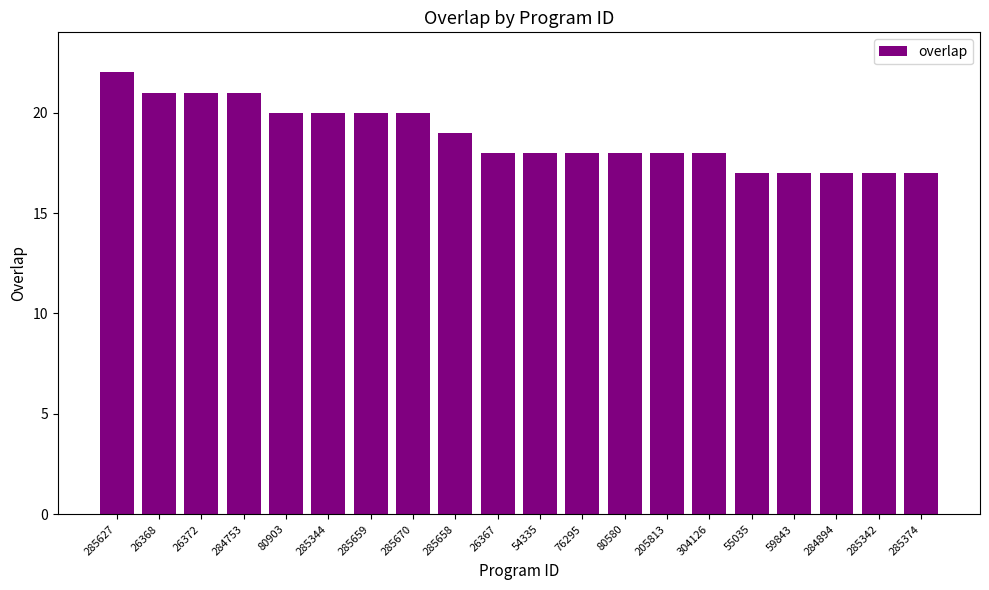

What is the label of the 7th bar from the right?

205813